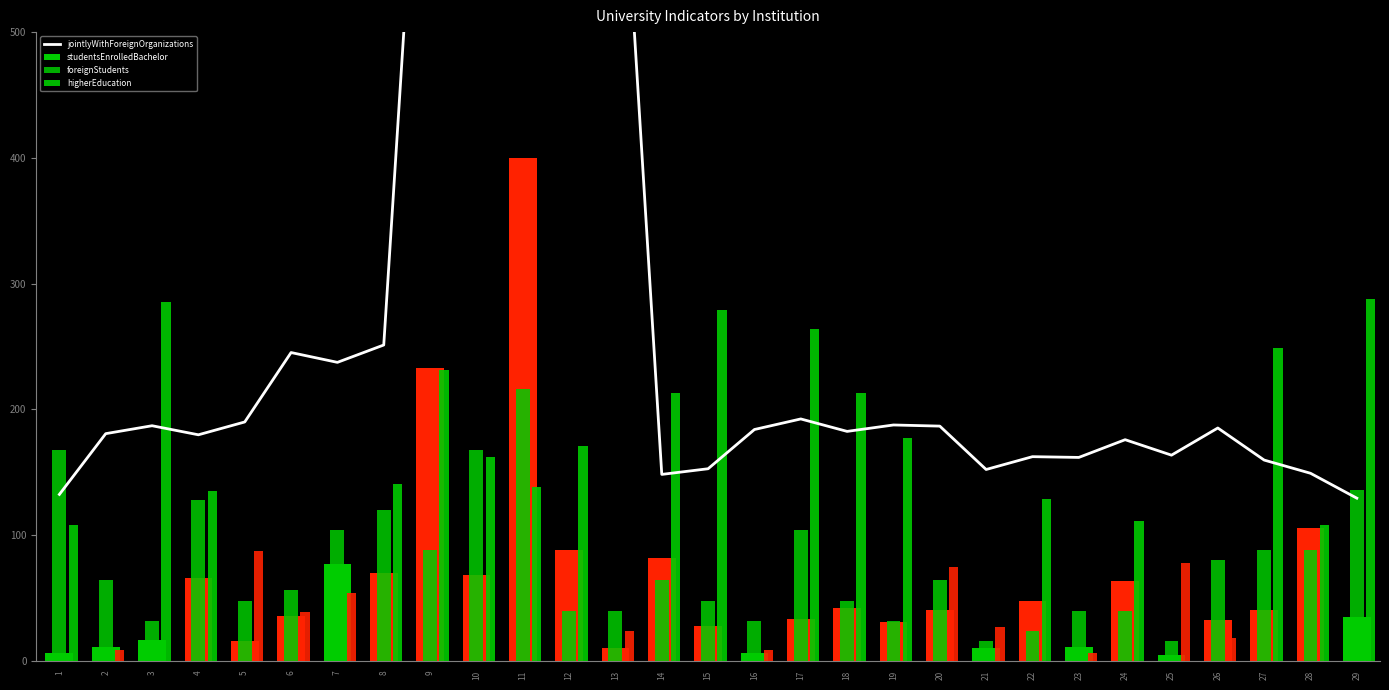

Reading left to right, transcribe all the data shown in this chart.

jointlyWithForeignOrganizations: 1=132.4	2=180.7	3=187.0	4=179.8	5=190.0	6=245.2	7=237.4	8=251.2	9=826.9	10=827.2	11=770.8	12=742.3	13=743.2	14=148.3	15=152.8	16=184.0	17=192.4	18=182.5	19=187.6	20=186.7	21=152.2	22=162.4	23=161.8	24=175.9	25=163.6	26=185.2	27=159.7	28=149.2	29=129.4
studentsEnrolledBachelor: 1=6.2	2=11.0	3=16.5	4=65.9	5=15.9	6=35.4	7=77.2	8=69.7	9=232.8	10=68.2	11=400.0	12=88.1	13=10.0	14=81.9	15=28.0	16=6.6	17=33.6	18=42.3	19=31.0	20=40.8	21=10.5	22=47.5	23=11.3	24=63.3	25=4.6	26=32.3	27=40.2	28=105.9	29=35.0
foreignStudents: 1=168.0	2=64.0	3=32.0	4=128.0	5=48.0	6=56.0	7=104.0	8=120.0	9=88.0	10=168.0	11=216.0	12=40.0	13=40.0	14=64.0	15=48.0	16=32.0	17=104.0	18=48.0	19=32.0	20=64.0	21=16.0	22=24.0	23=40.0	24=40.0	25=16.0	26=80.0	27=88.0	28=88.0	29=136.0
higherEducation: 1=108.0	2=9.0	3=285.0	4=135.0	5=87.0	6=39.0	7=54.0	8=141.0	9=231.0	10=162.0	11=138.0	12=171.0	13=24.0	14=213.0	15=279.0	16=9.0	17=264.0	18=213.0	19=177.0	20=75.0	21=27.0	22=129.0	23=6.0	24=111.0	25=78.0	26=18.0	27=249.0	28=108.0	29=288.0